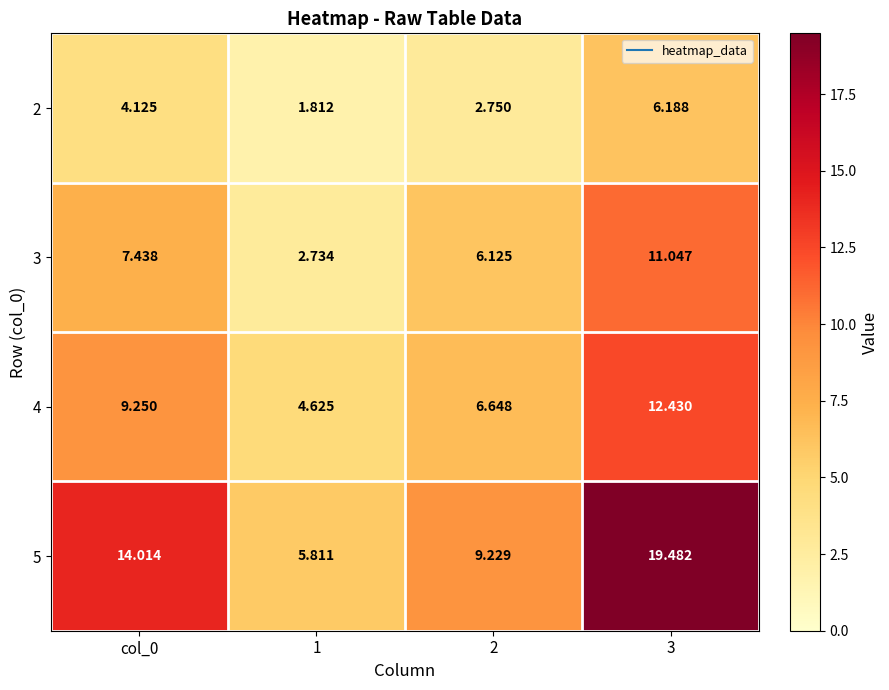

Count the number of data series in this chart.

4